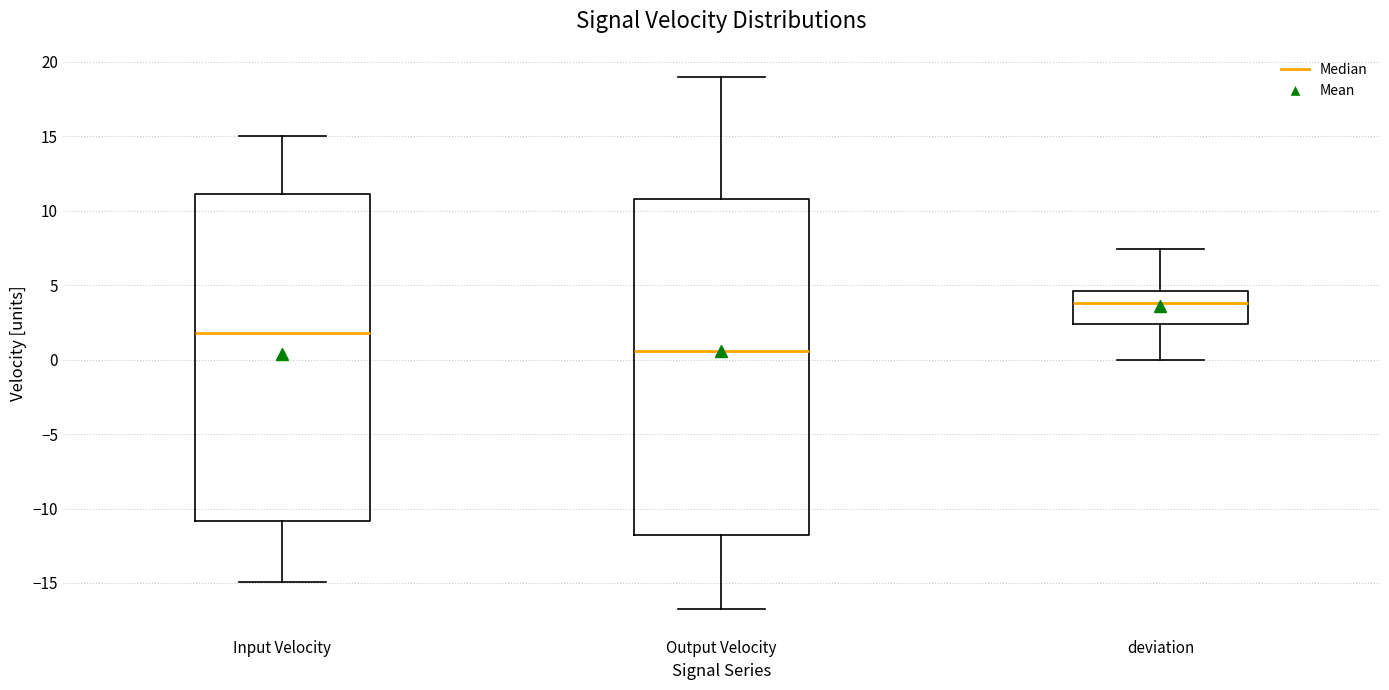

Reading left to right, transcribe this box plot: for each box, give where its median line is, the range the box spans, and where its two whiskers end, as read against the y-axis. The values are not printed on the chart, so give them approximately, as read against the axis.

Input Velocity: median 2.0, box -11.0 to 11.0, whiskers -15.0 to 15.0
Output Velocity: median 0.5, box -12.0 to 11.0, whiskers -16.5 to 19.0
deviation: median 4.0, box 2.5 to 4.5, whiskers 0.0 to 7.5